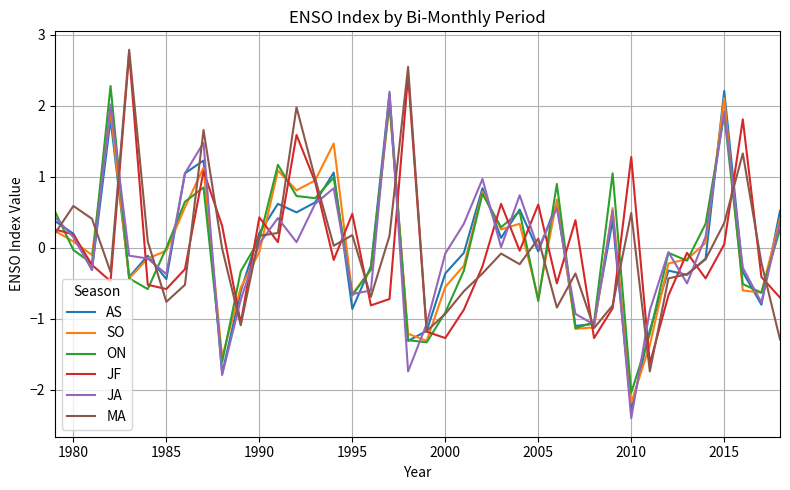

What is the highest value of the SO series?

2.1